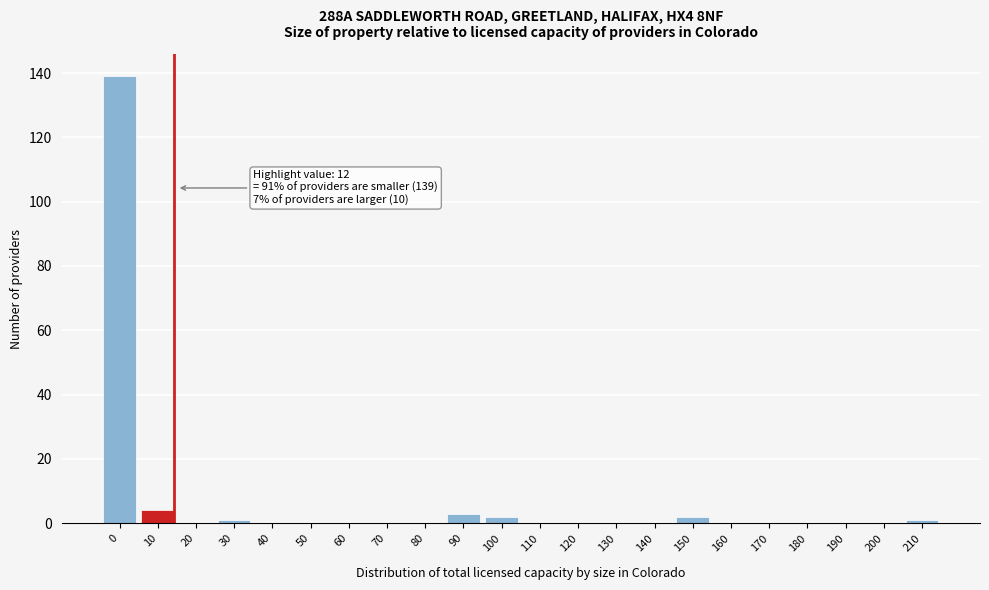

Reading right to left, what are all the values shown in this chart?

210=1	200=0	190=0	180=0	170=0	160=0	150=2	140=0	130=0	120=0	110=0	100=2	90=3	80=0	70=0	60=0	50=0	40=0	30=1	20=0	10=4	0=139